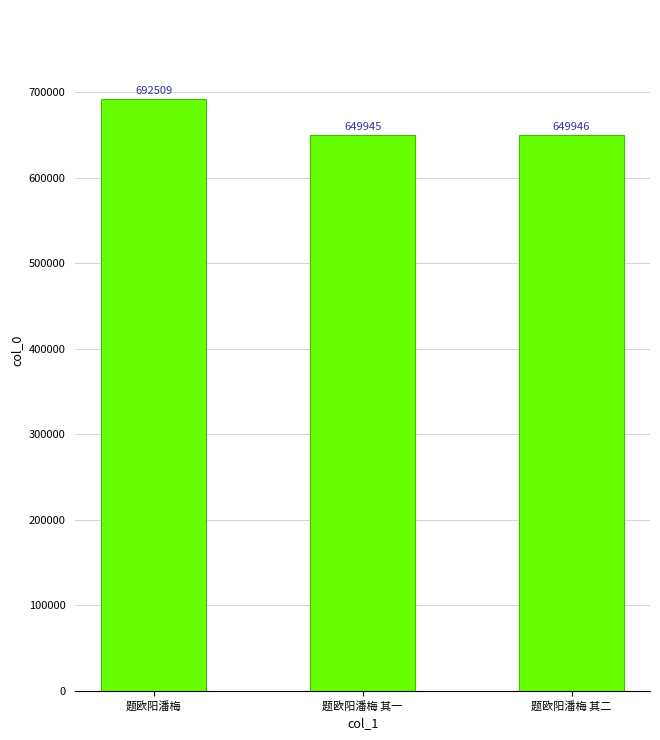

Reading left to right, extract all data points from this chart.

692509	649945	649946